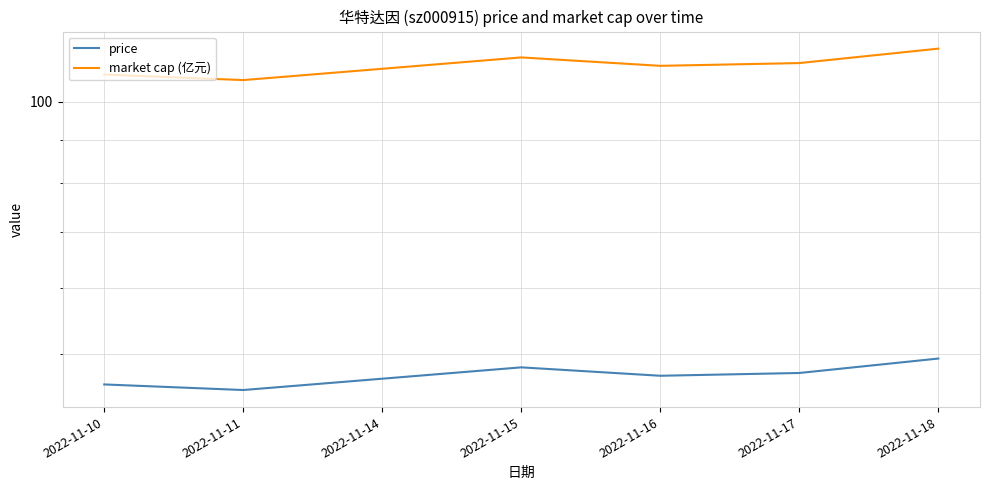

What is the spread (max minus min) of values at 2022-11-10?

61.8